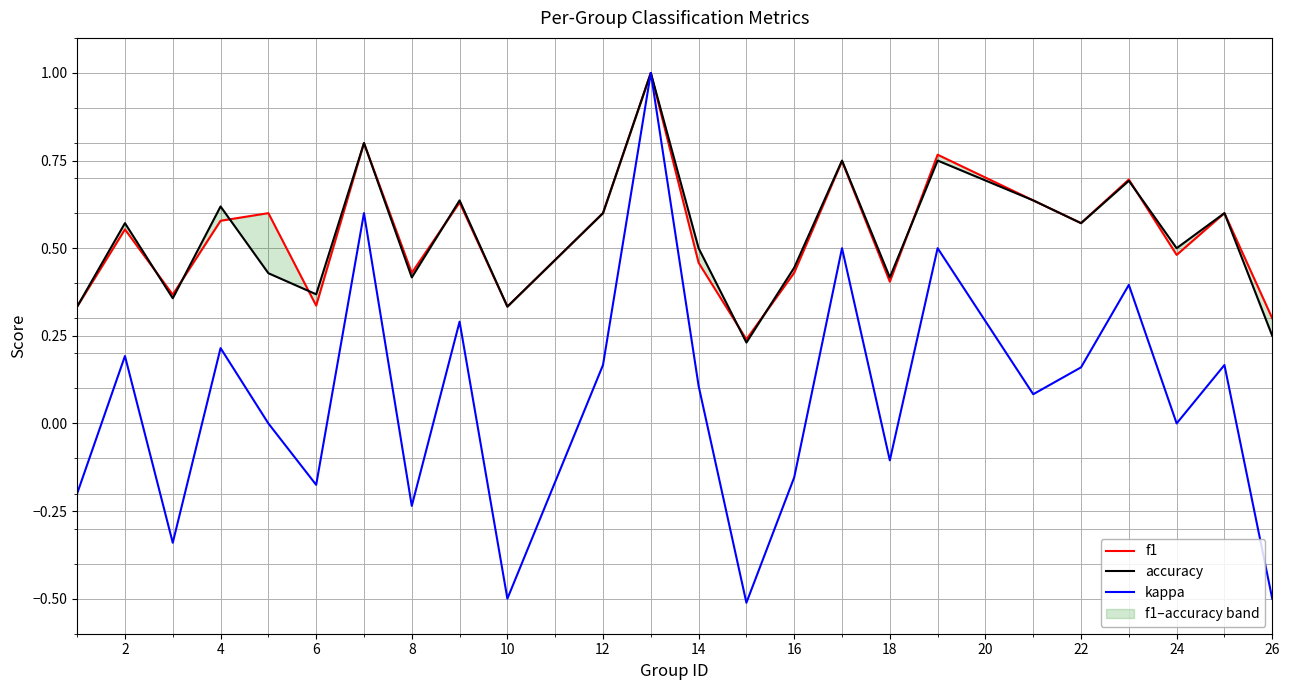

Is it true that kappa equals 0.1 at 4?

False